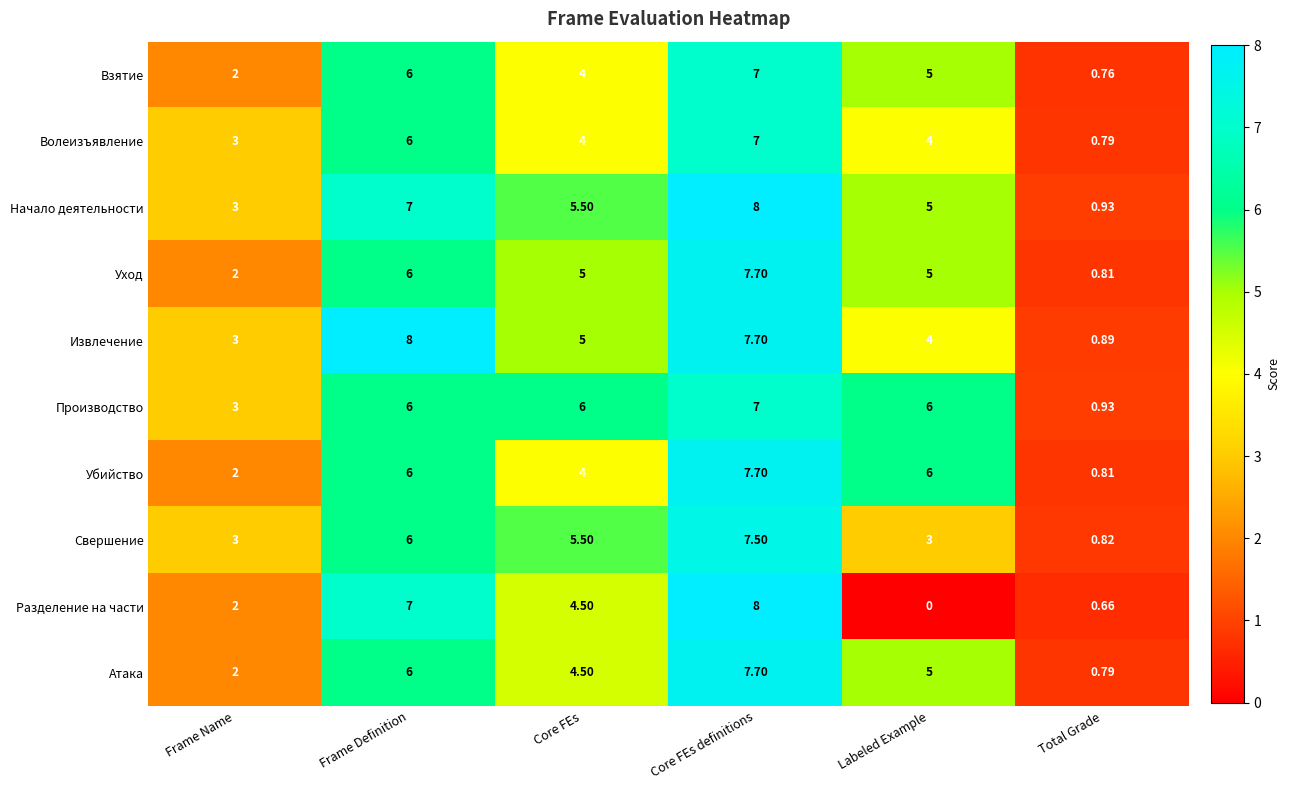

Where does the Свершение series first go above 5?

Frame Definition